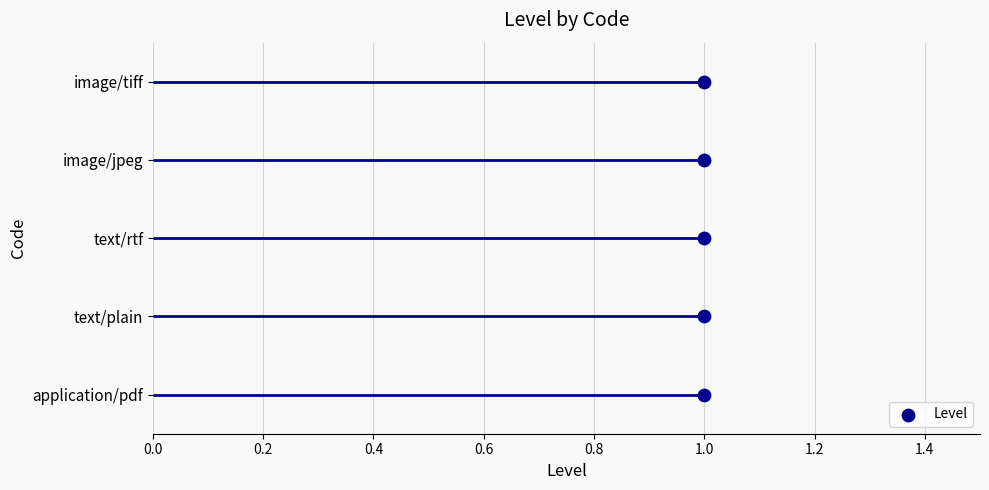

Which has a higher value, 1.0 or 1.0?

1.0